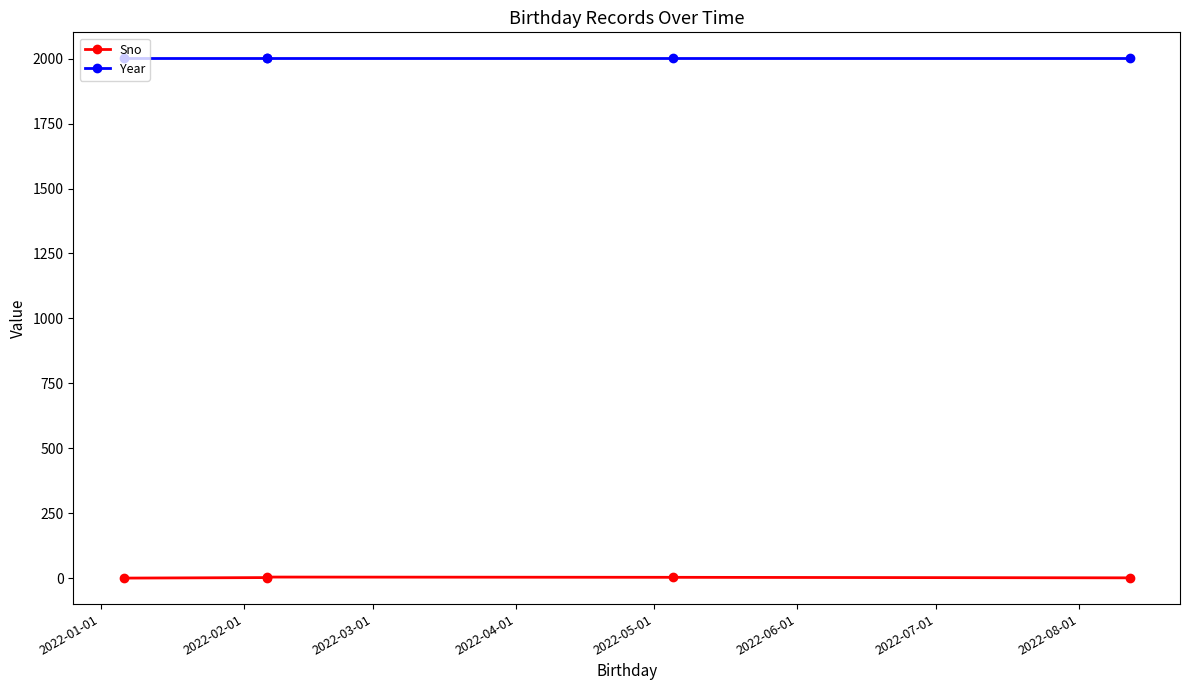

Rank the series at 2022-04-01 from lowest to highest value.

Sno, Year